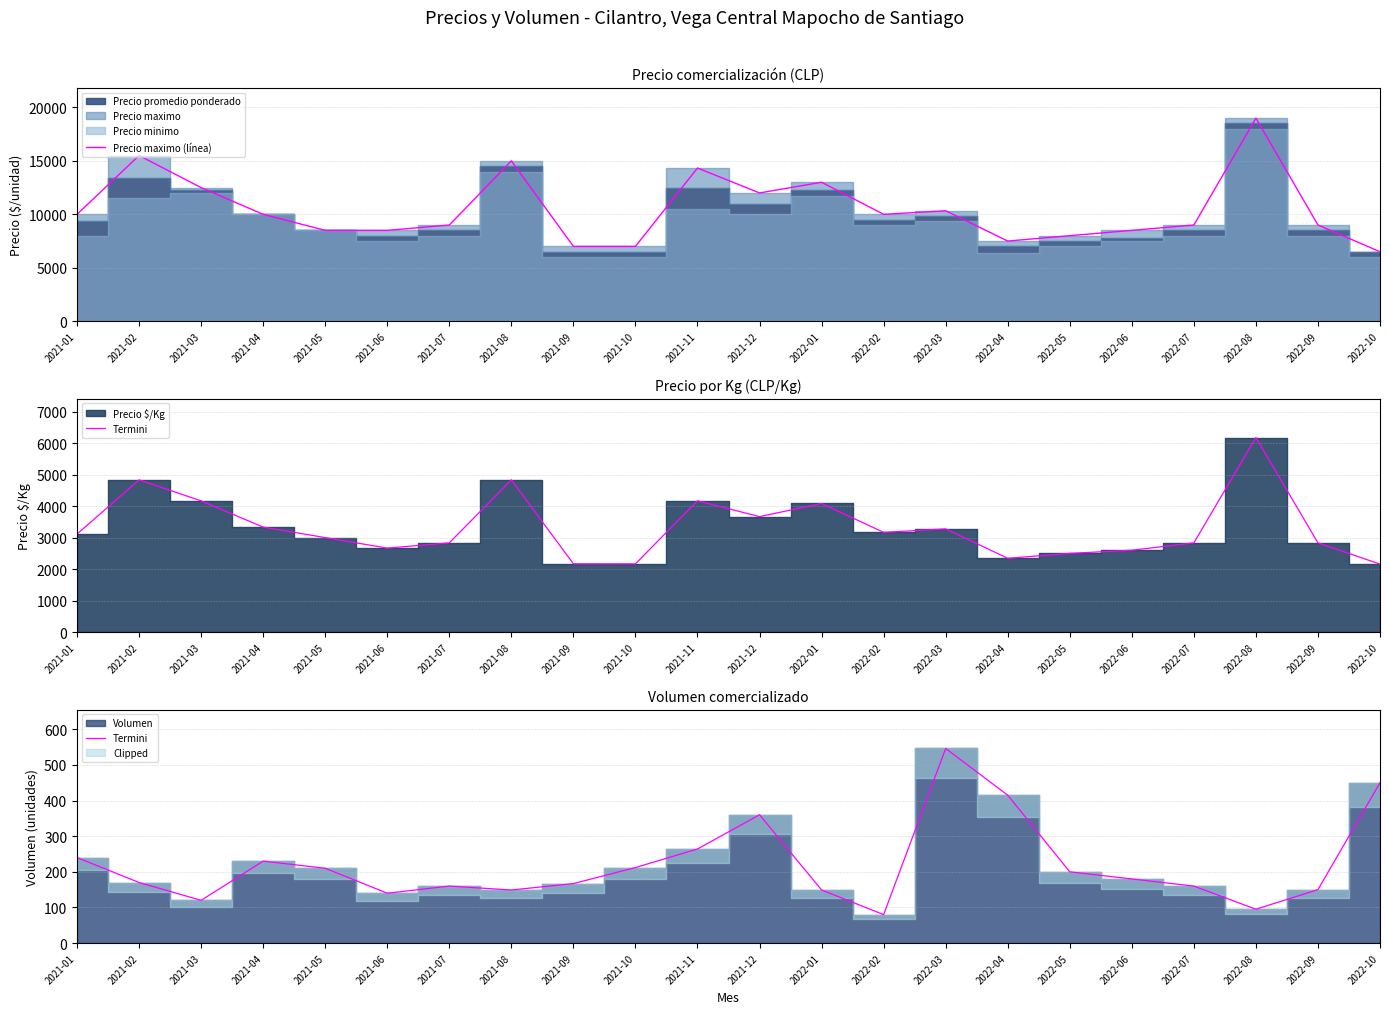

At which category is the sum across all series the highest?

2022-08